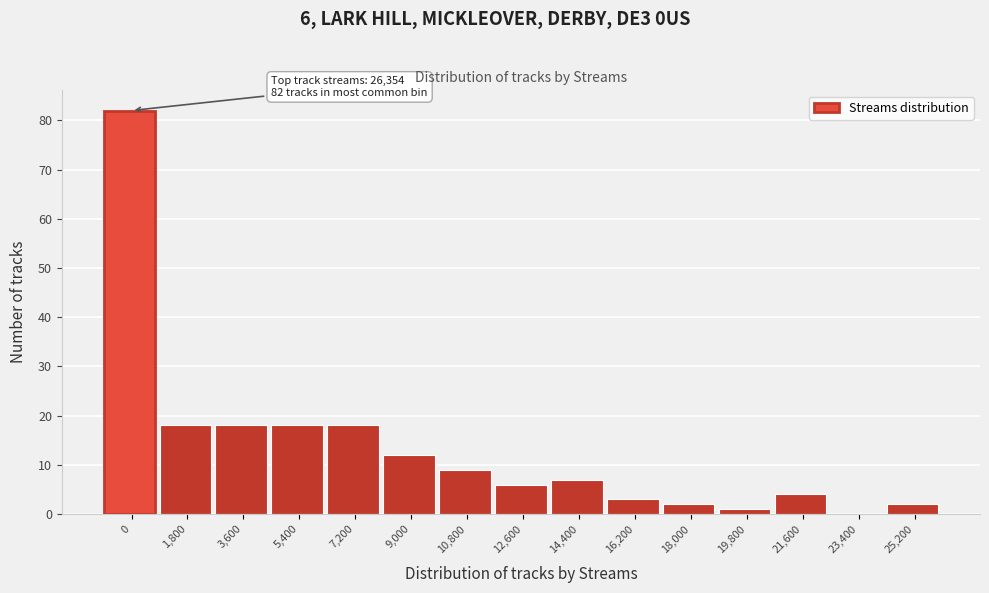

Reading right to left, list all the values displayed in this chart.

25,200=2	23,400=0	21,600=4	19,800=1	18,000=2	16,200=3	14,400=7	12,600=6	10,800=9	9,000=12	7,200=18	5,400=18	3,600=18	1,800=18	0=82